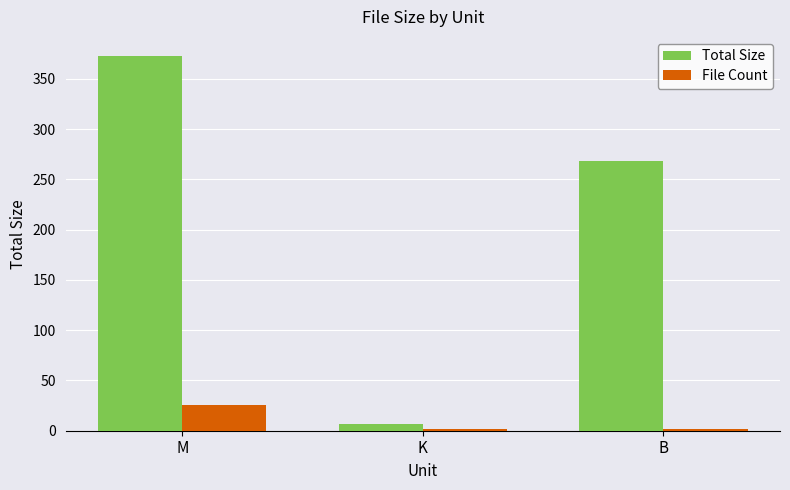

Rank the series by their maximum value, from highest to lowest.

Total Size, File Count